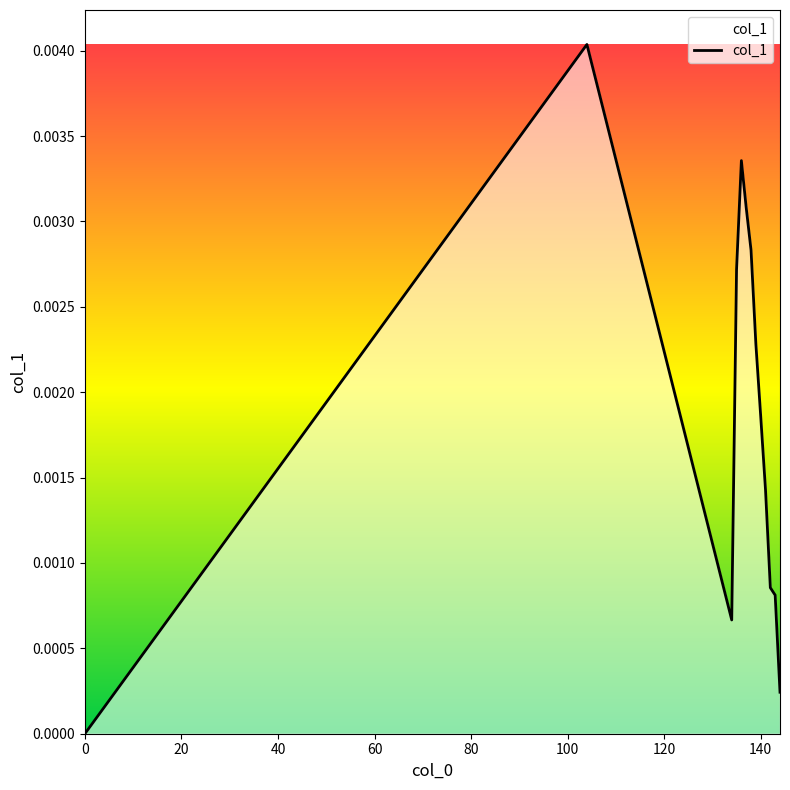

How many values are above zero?

12